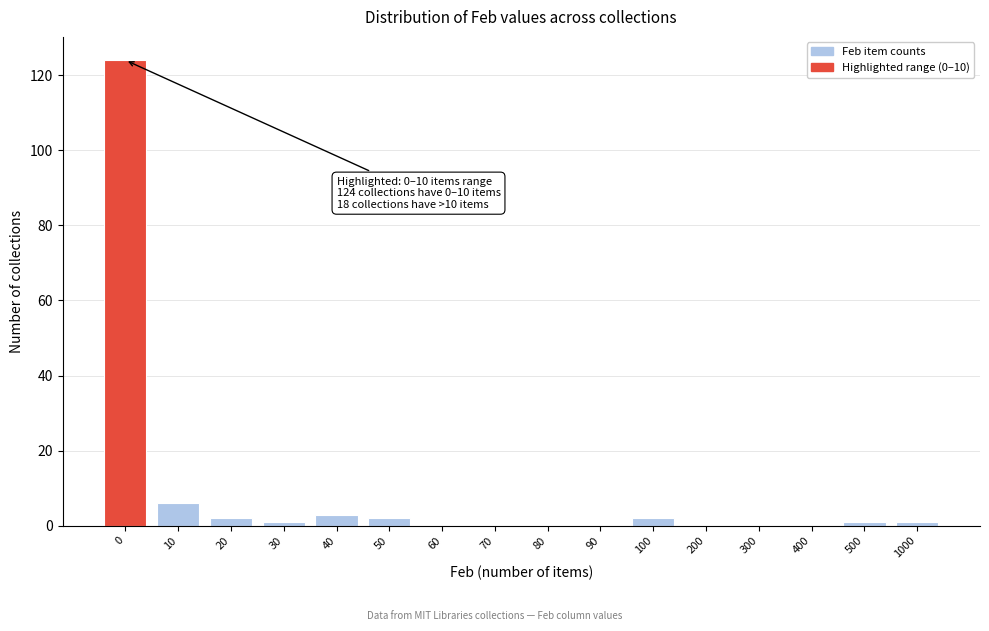

Reading left to right, what are all the values shown in this chart?

0=124	10=6	20=2	30=1	40=3	50=2	60=0	70=0	80=0	90=0	100=2	200=0	300=0	400=0	500=1	1000=1